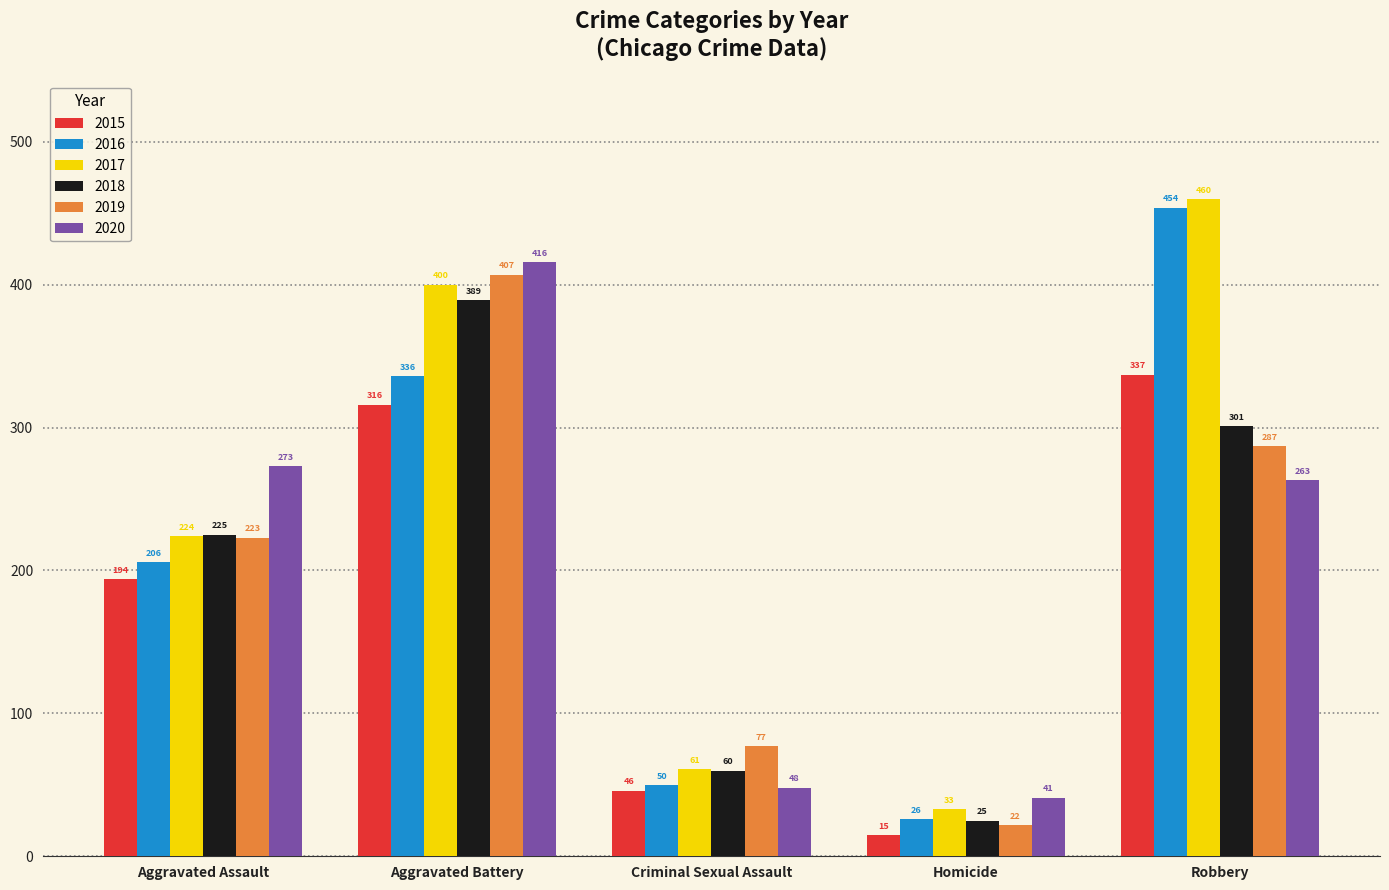

The 2020 series shows 416 at Aggravated Battery. True or false?

True